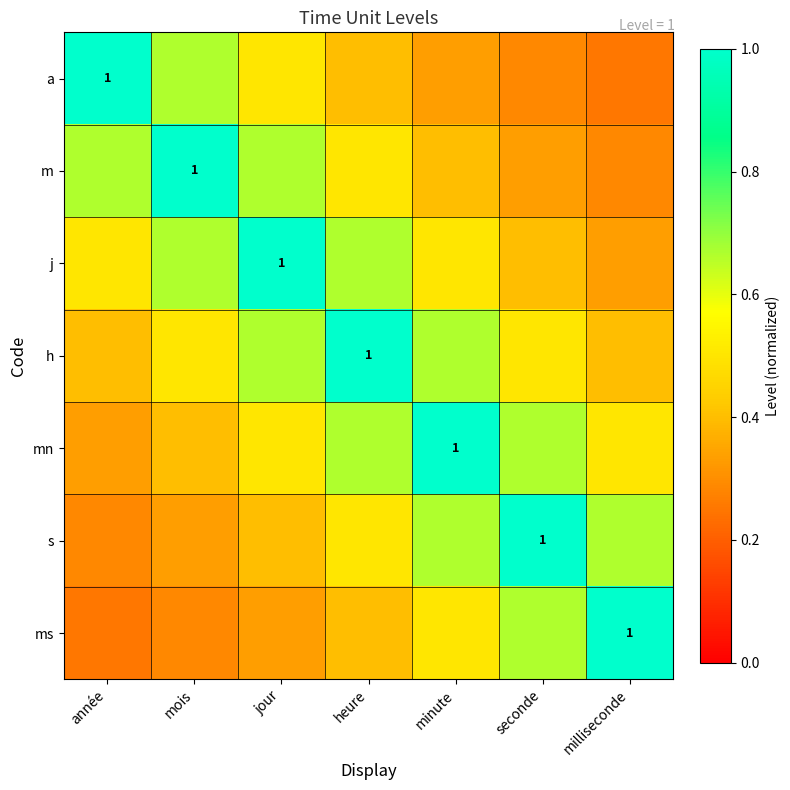

Count the s values in the range 0 to 1.

7